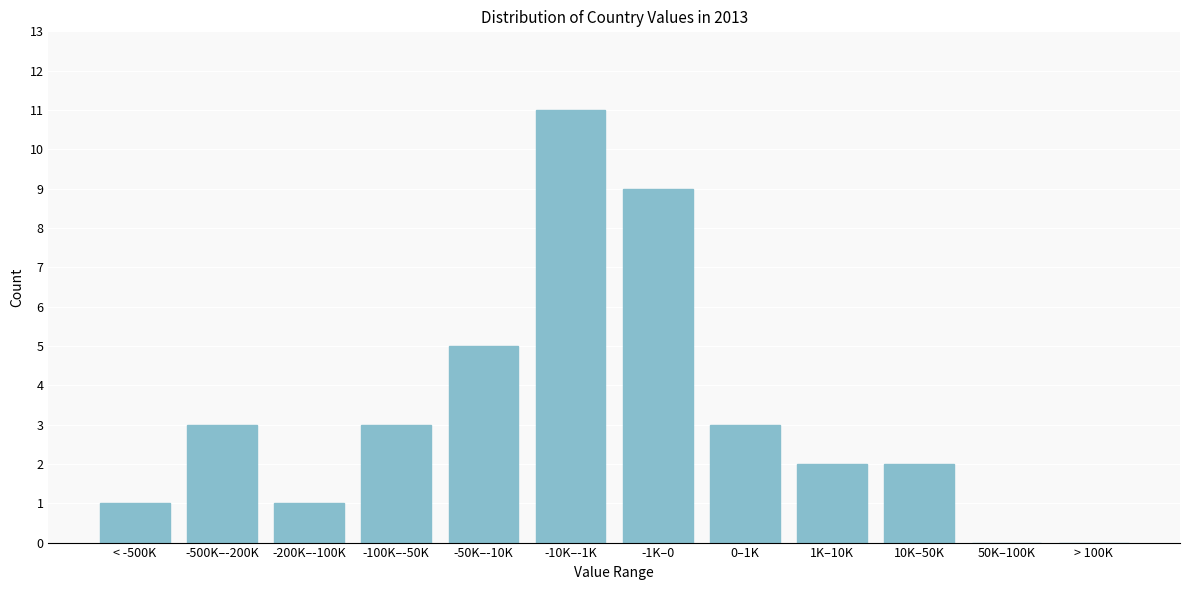

Reading left to right, transcribe all the data shown in this chart.

< -500K=1	-500K–-200K=3	-200K–-100K=1	-100K–-50K=3	-50K–-10K=5	-10K–-1K=11	-1K–0=9	0–1K=3	1K–10K=2	10K–50K=2	50K–100K=0	> 100K=0